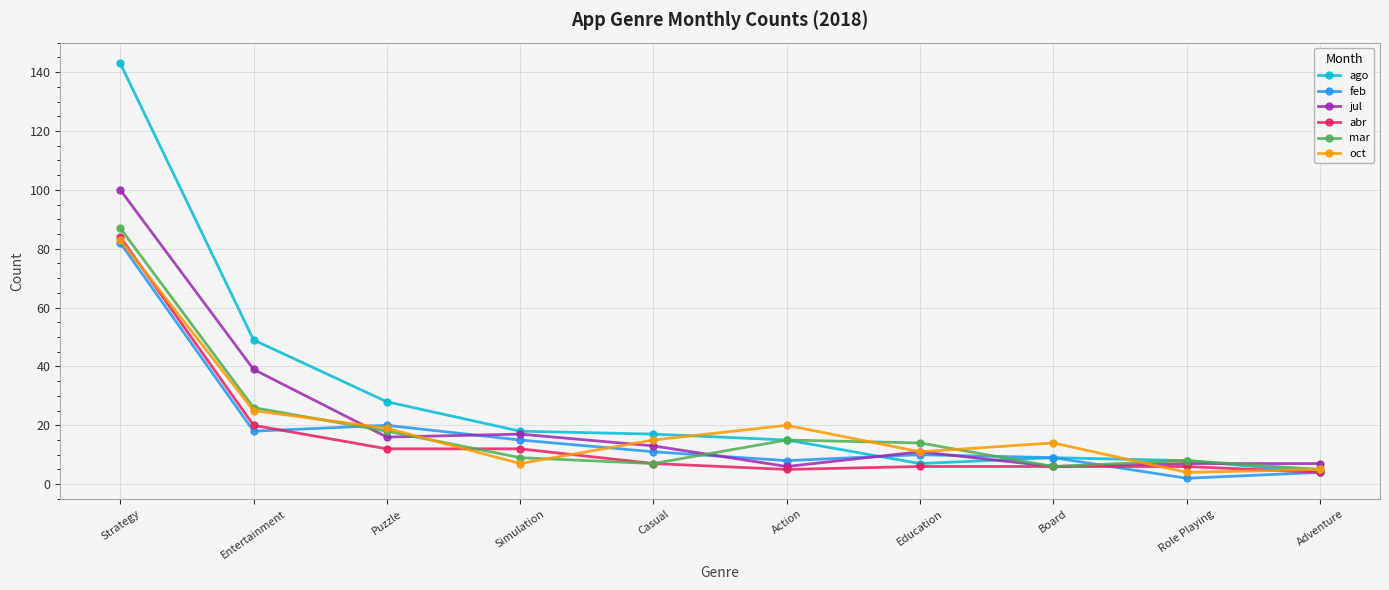

How many values in the mar series are below 14?

5